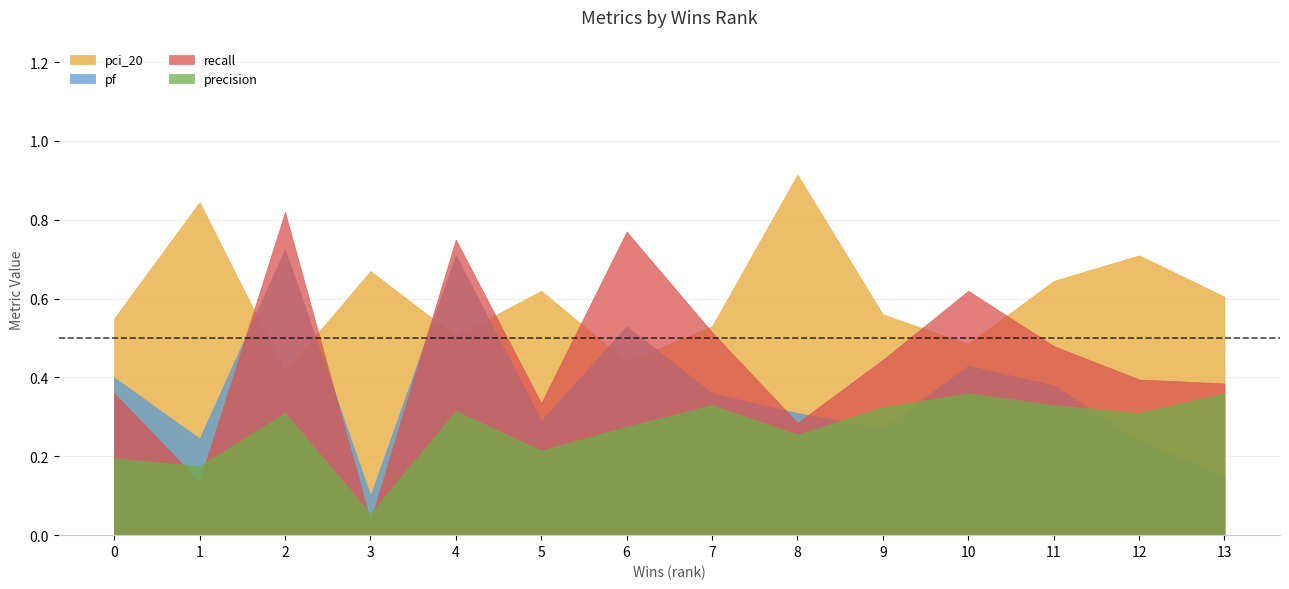

Which series has the widest spread of values?

recall